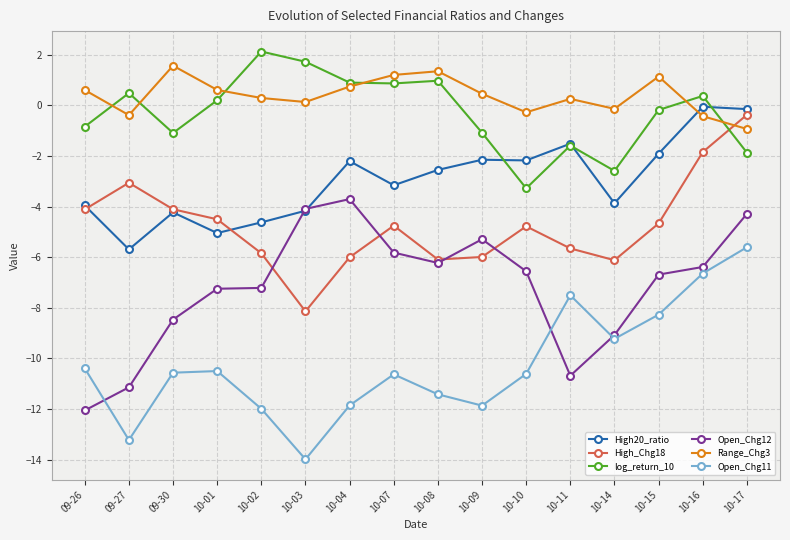

Is this an area chart (filled region under the line)?

No